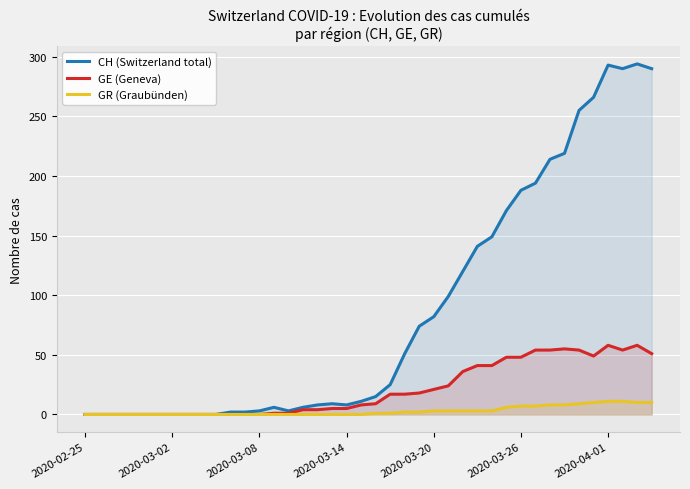

Rank the series by their maximum value, from lowest to highest.

GR (Graubünden), GE (Geneva), CH (Switzerland total)